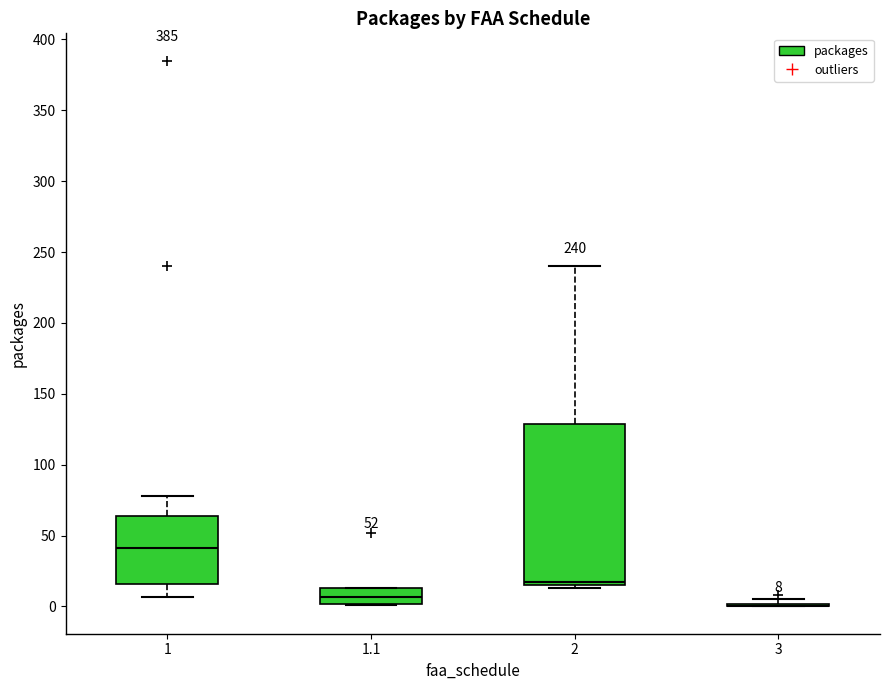

Which box is the tallest, from its lower edge to its upper edge?

2